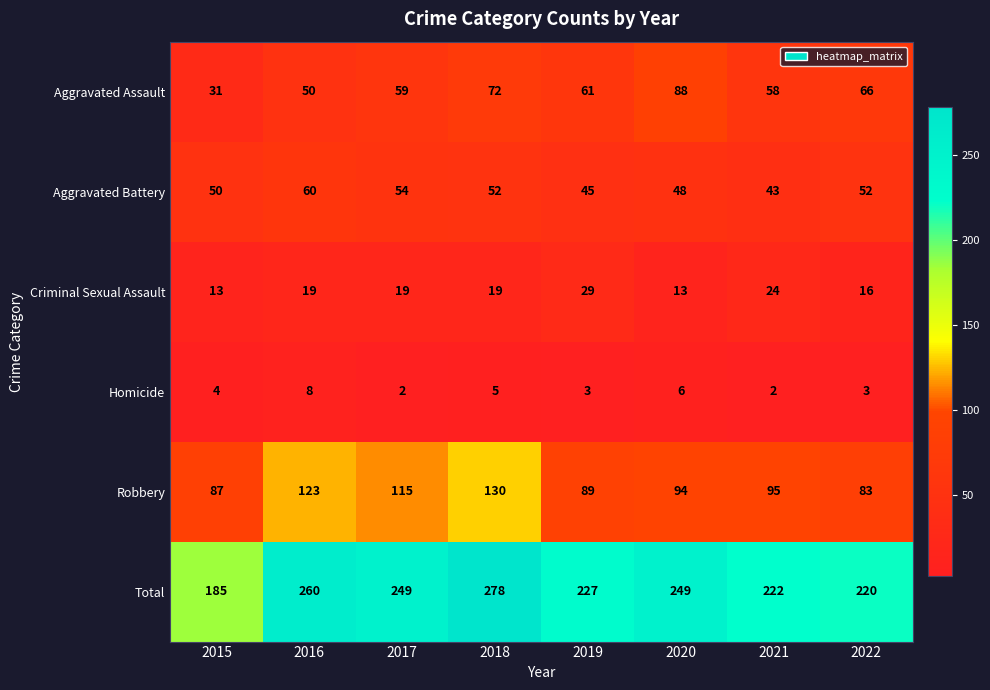

Which series has the largest total across all categories?

Total